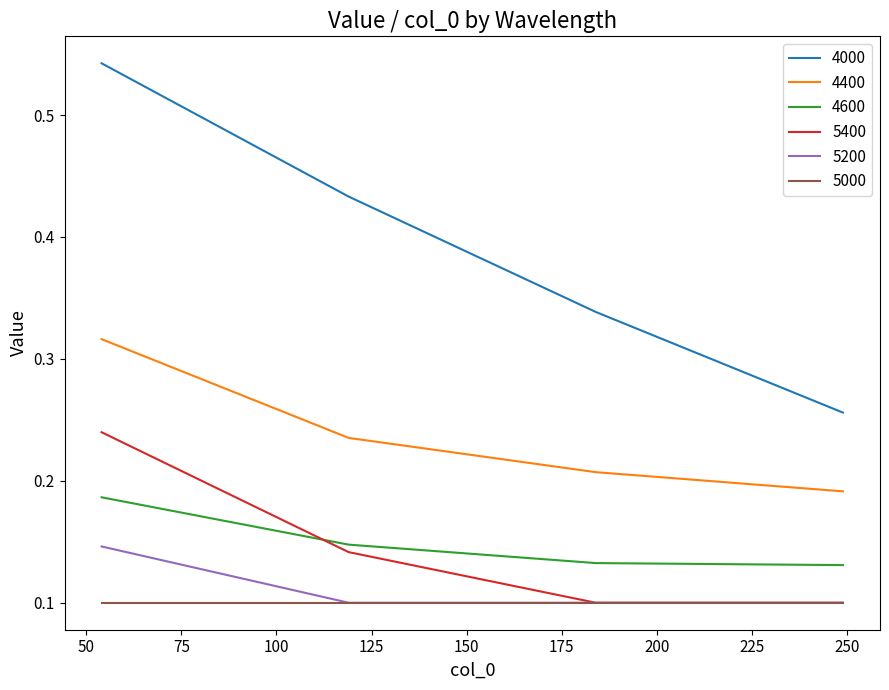

True or false: 5200 and 4400 cross at least once.

False